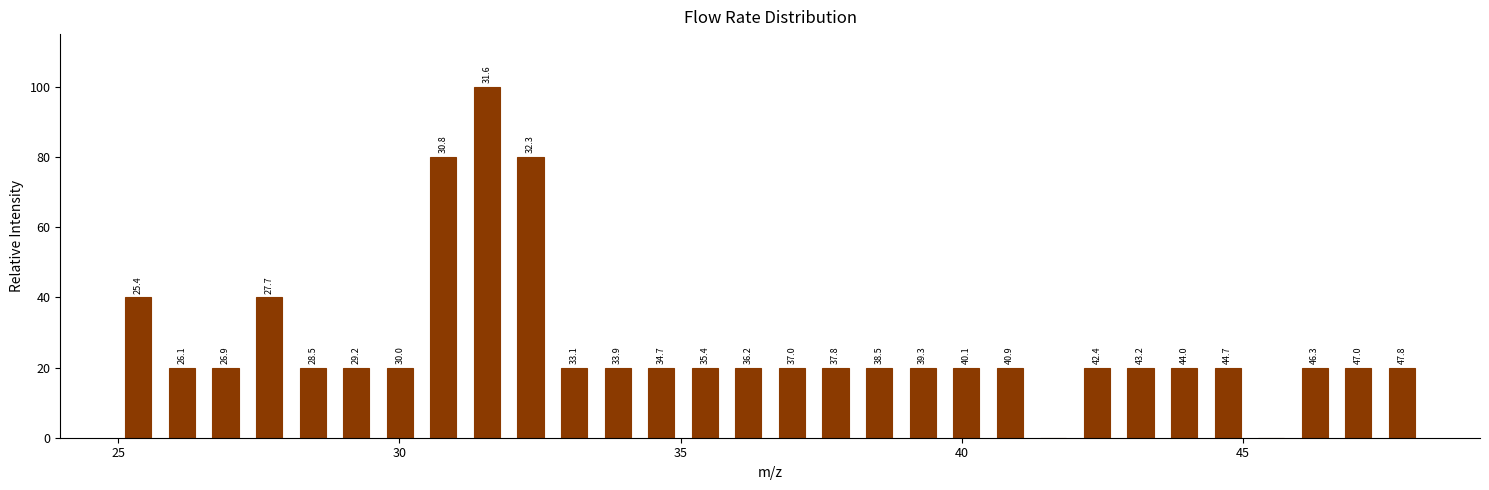

Read against the x-axis, roughly where is the centre of the tallest bar?

31.5